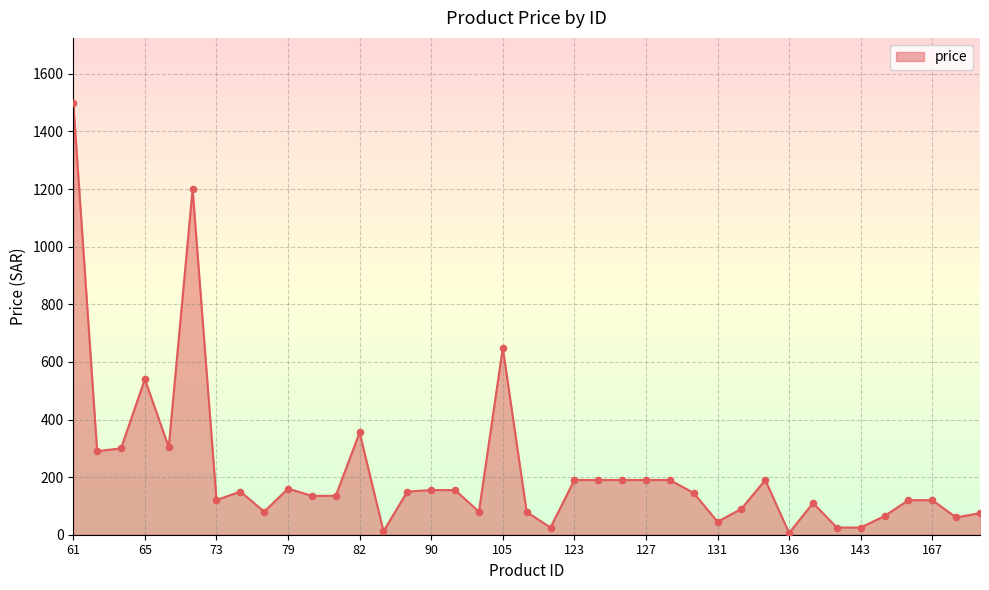

What is the difference between the maximum and minimum values?

1494